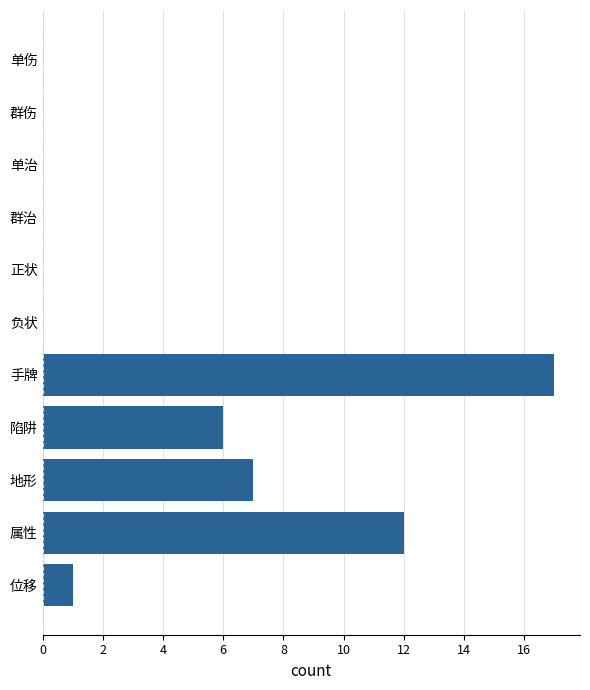

How many series are shown in this chart?

1